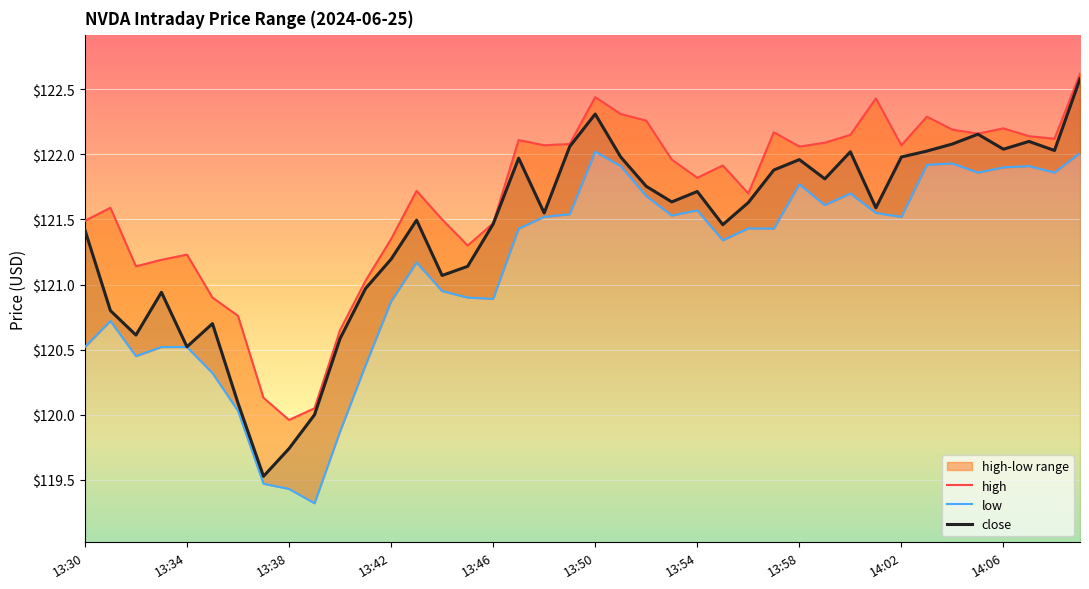

True or false: close has a value of 205.6 at 14.

False